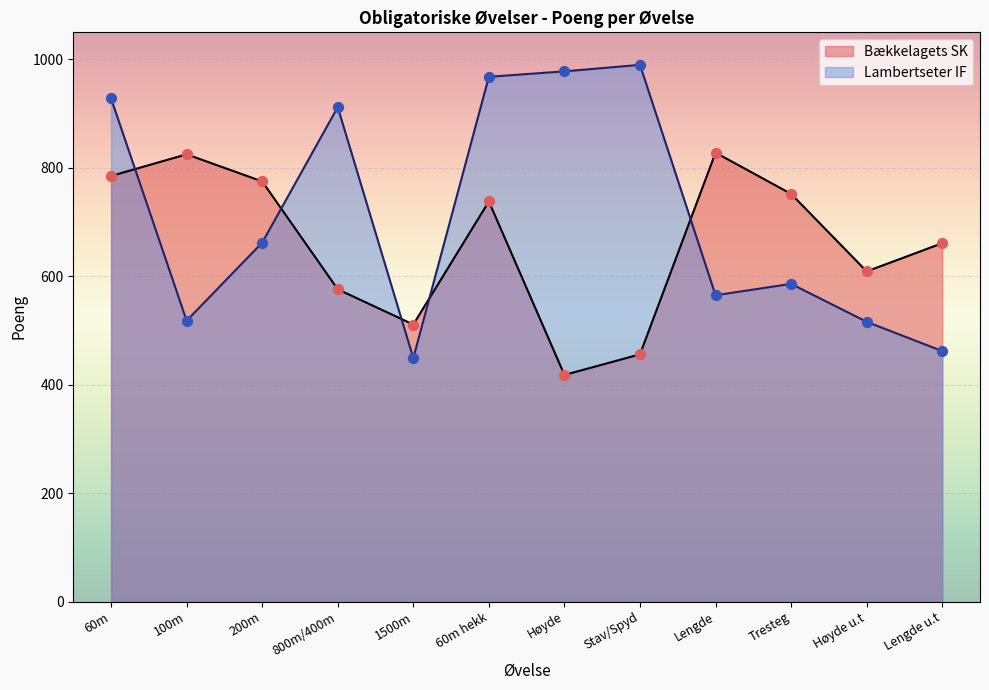

Which series contains the lowest Y value?

Bækkelagets SK